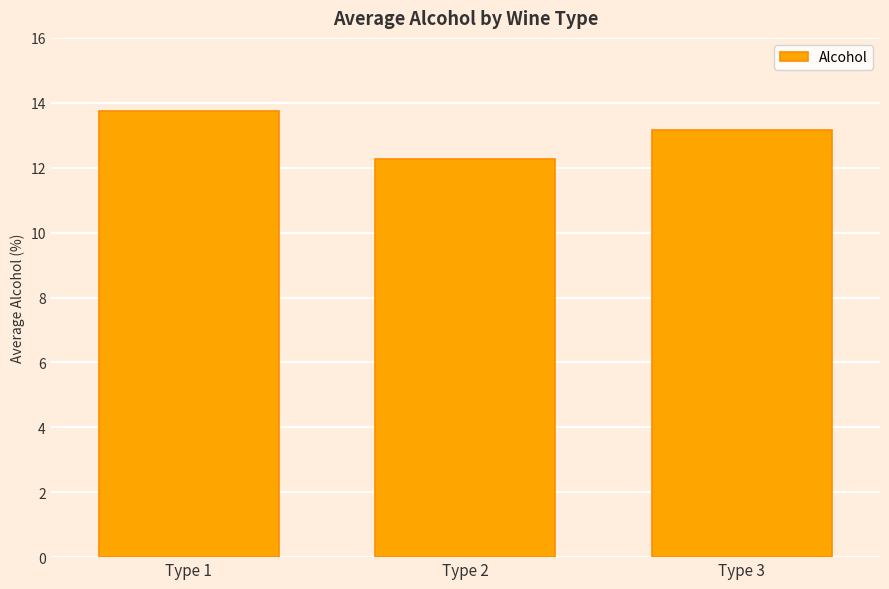

Reading left to right, list all the values displayed in this chart.

Type 1=13.7	Type 2=12.3	Type 3=13.2